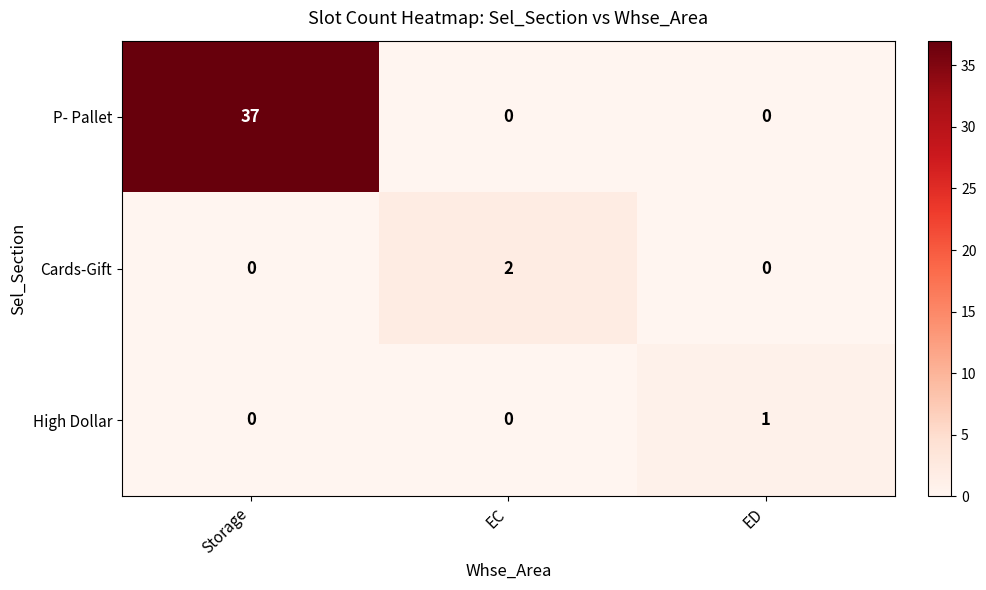

The value of Cards-Gift at EC is 2. True or false?

True